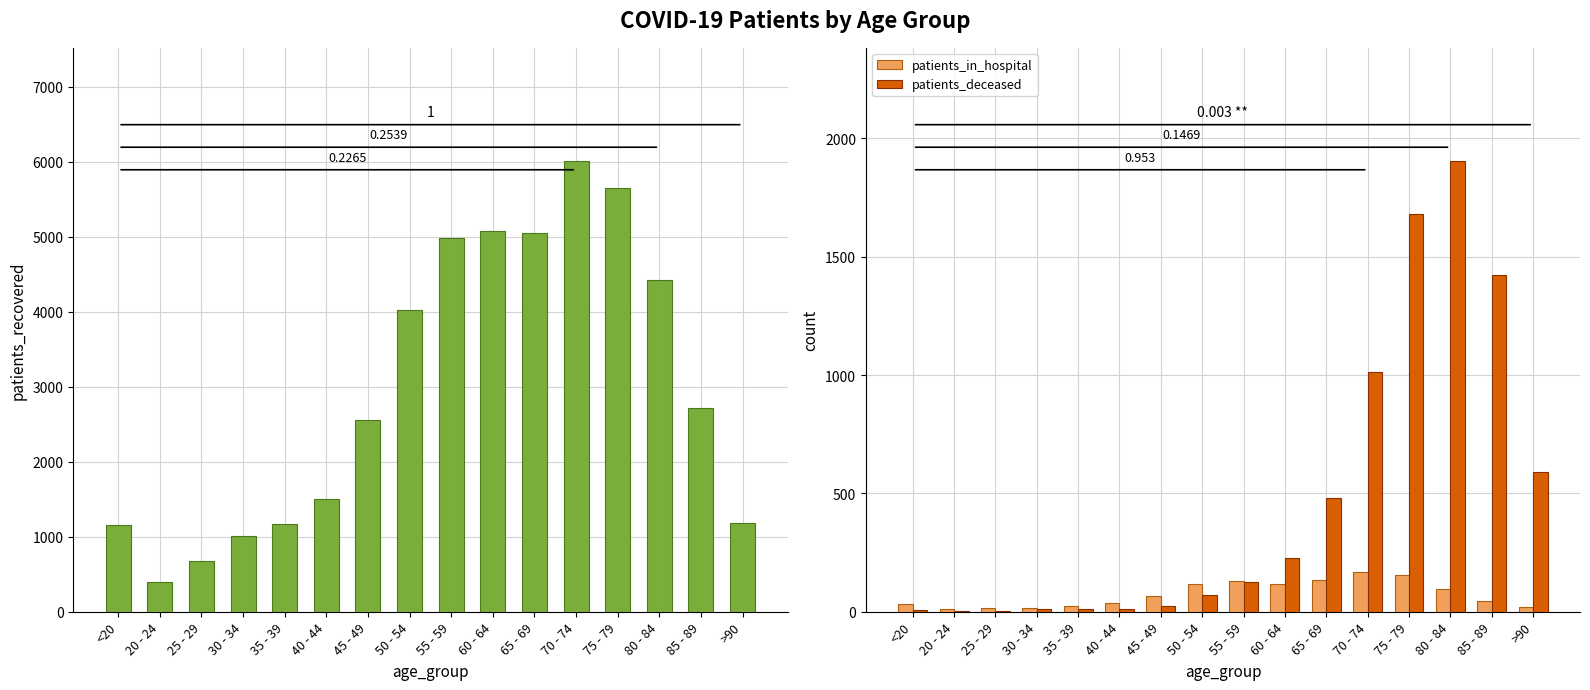

The value of patients_recovered at 50 - 54 is 2627. True or false?

False